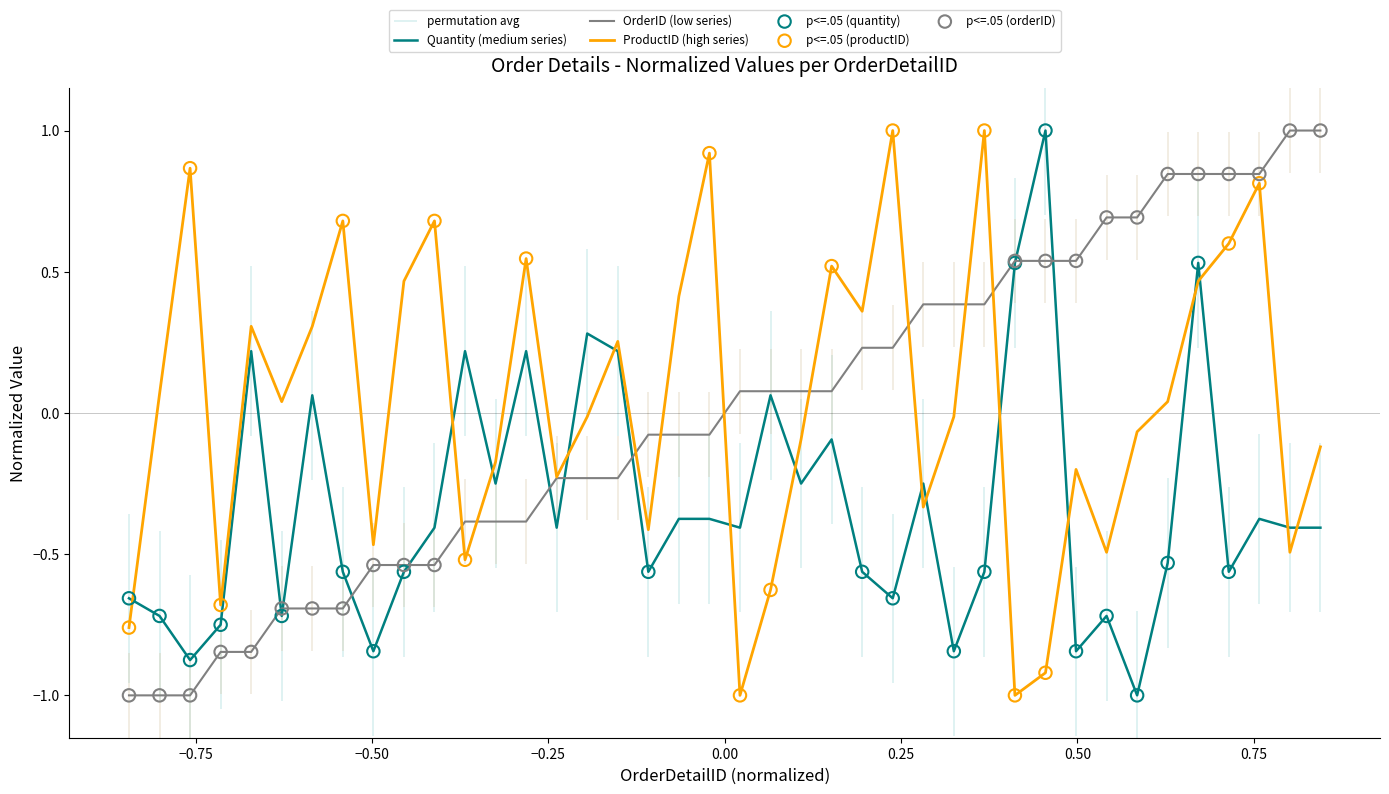

Which series contains the lowest Y value?

OrderID